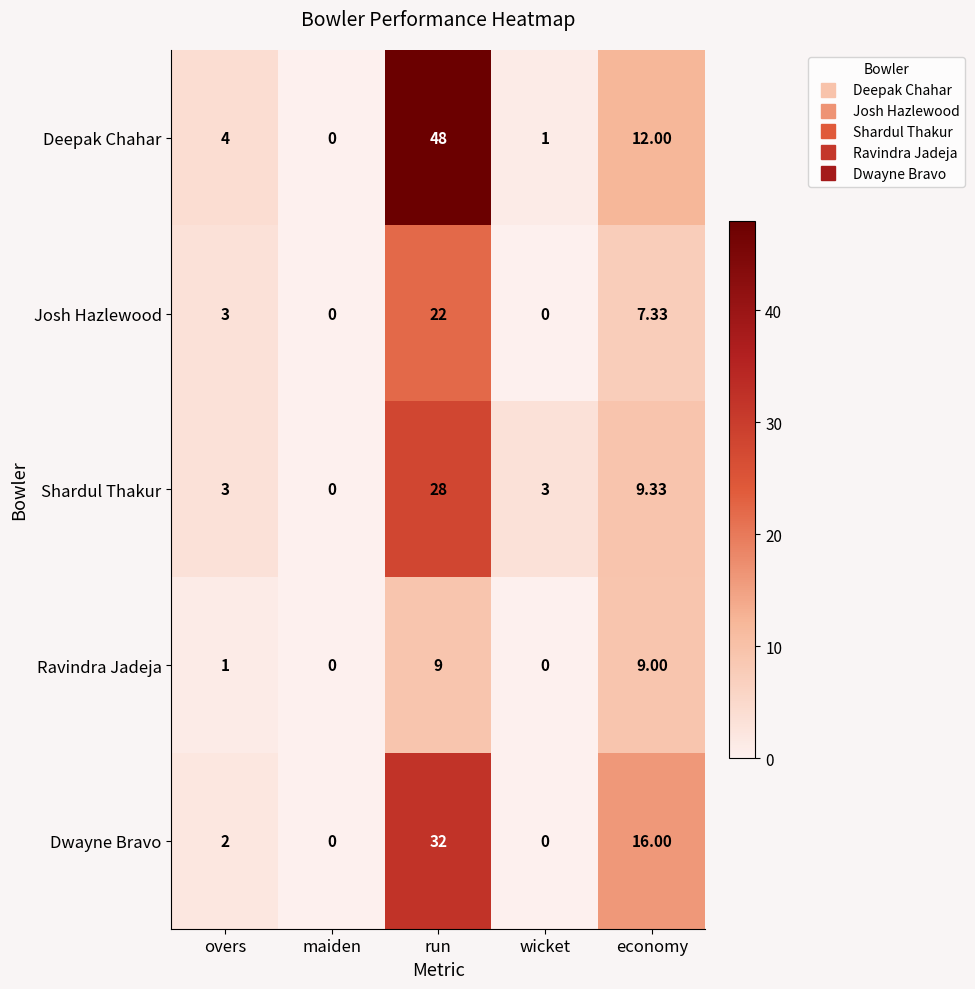

Which series has the widest spread of values?

Deepak Chahar